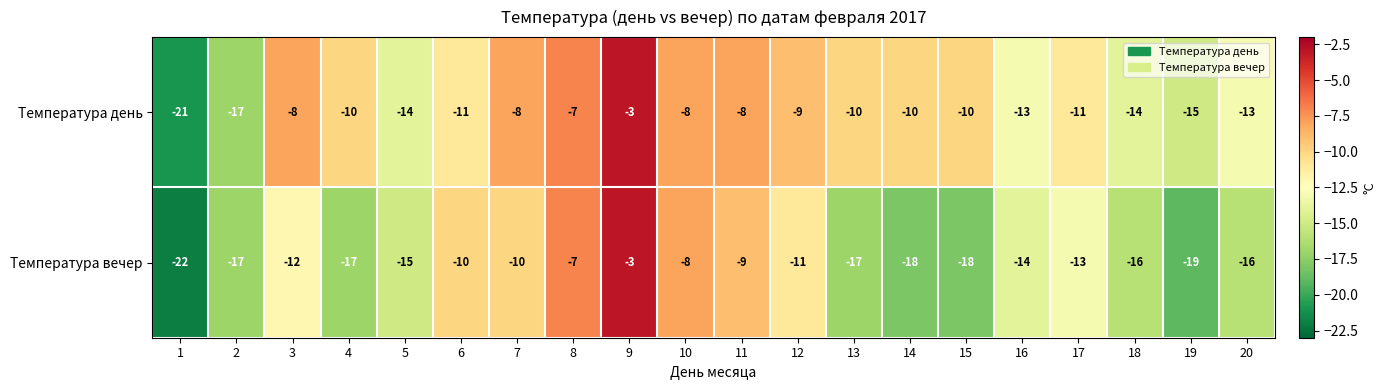

Rank the series at 1 from lowest to highest value.

Температура вечер, Температура день